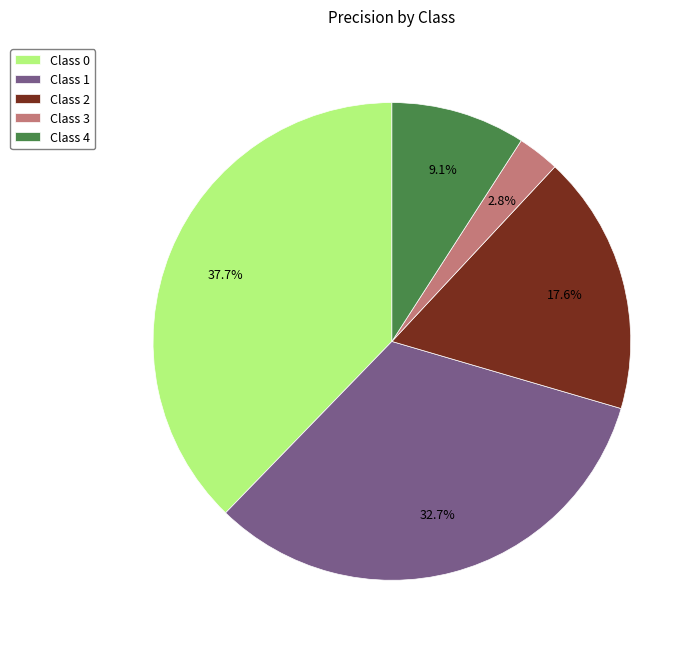

Does Class 1 represent more than half of the total?

No